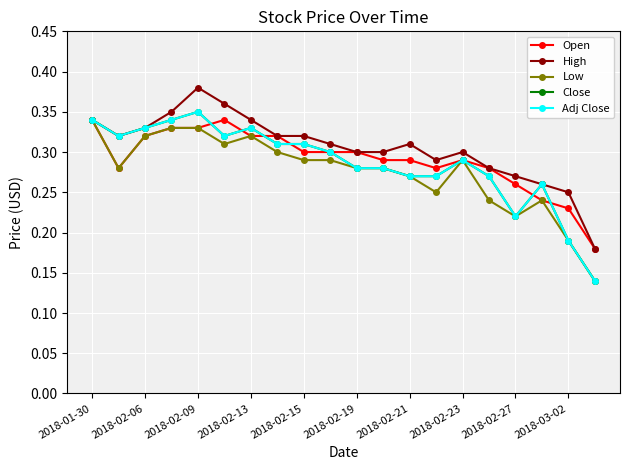

Does the chart have visible grid lines?

Yes